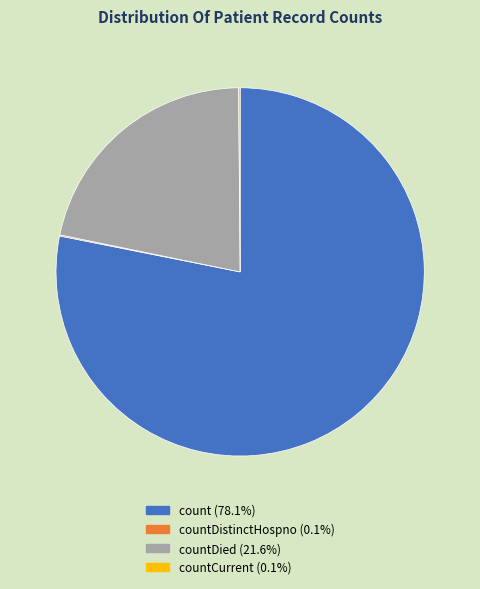

Does count (78.1%) represent more than half of the total?

Yes